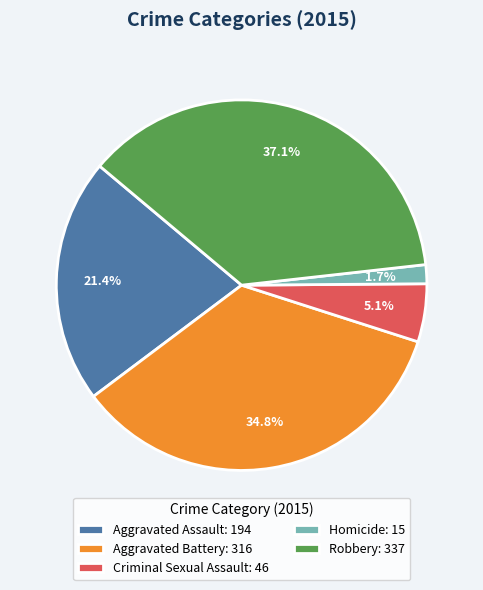

Between Criminal Sexual Assault and Aggravated Assault, which is larger?

Aggravated Assault